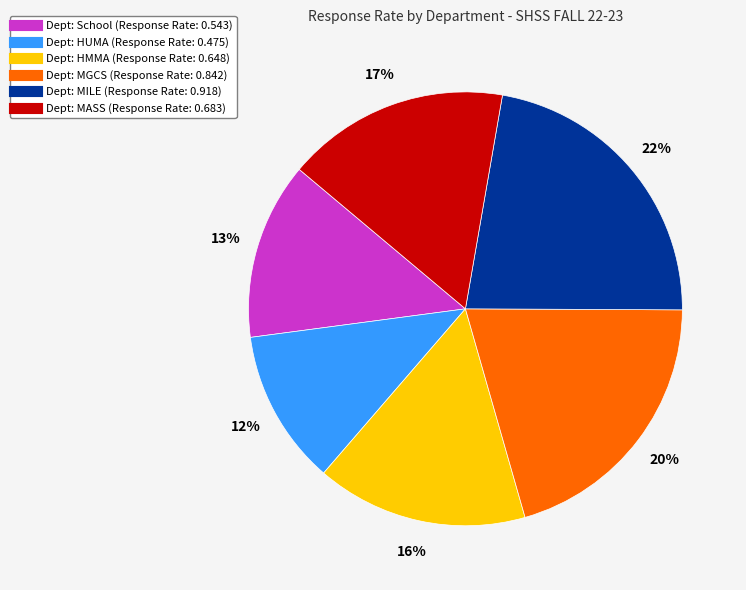

Does any single category account for the majority?

No